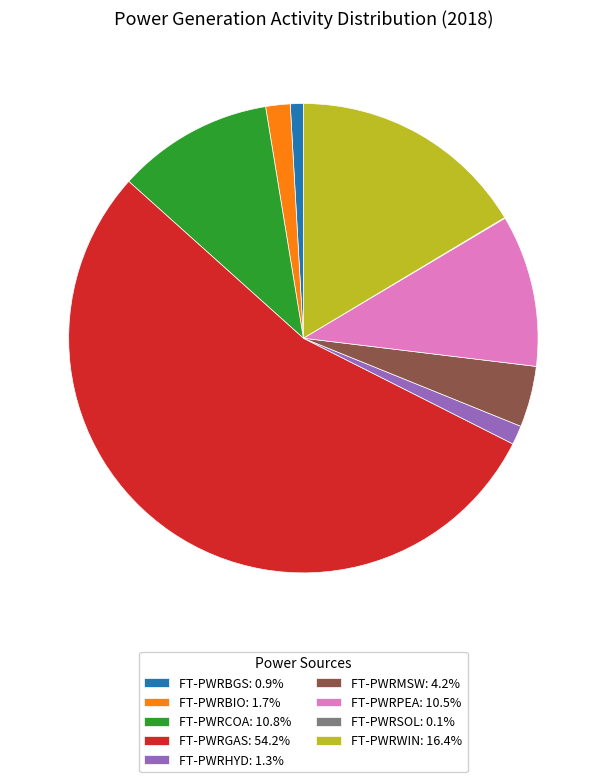

What is the majority slice?

FT-PWRGAS